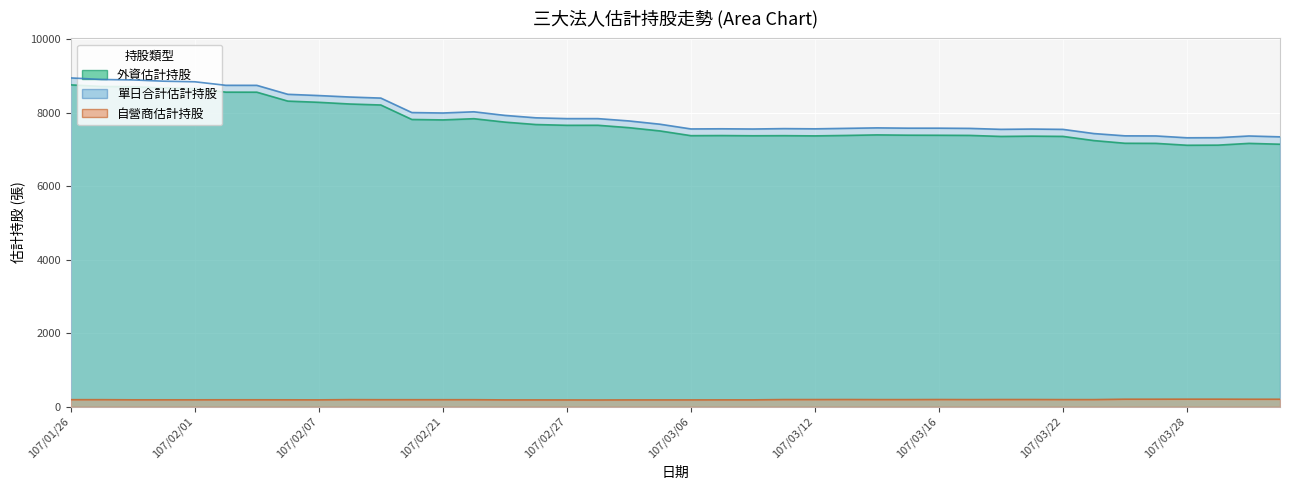

What is the difference between the maximum and minimum values in the 自營商估計持股 series?

22